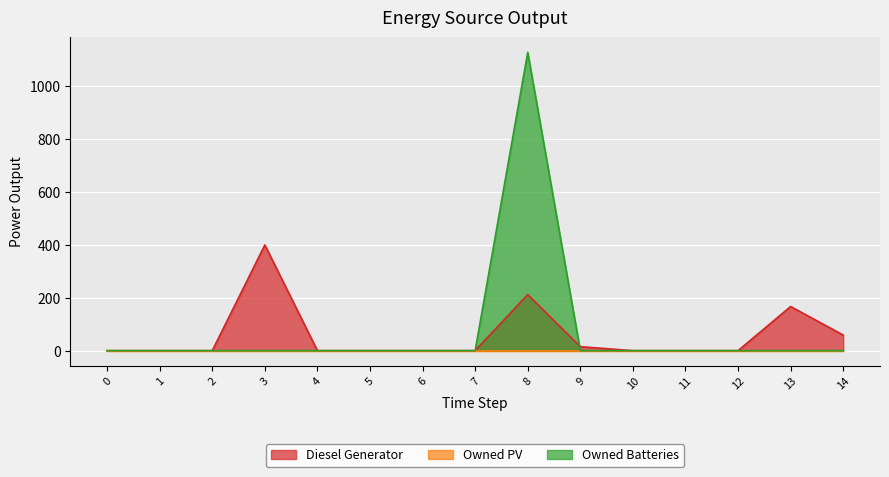

What is the sum of all Diesel Generator values?

853.0